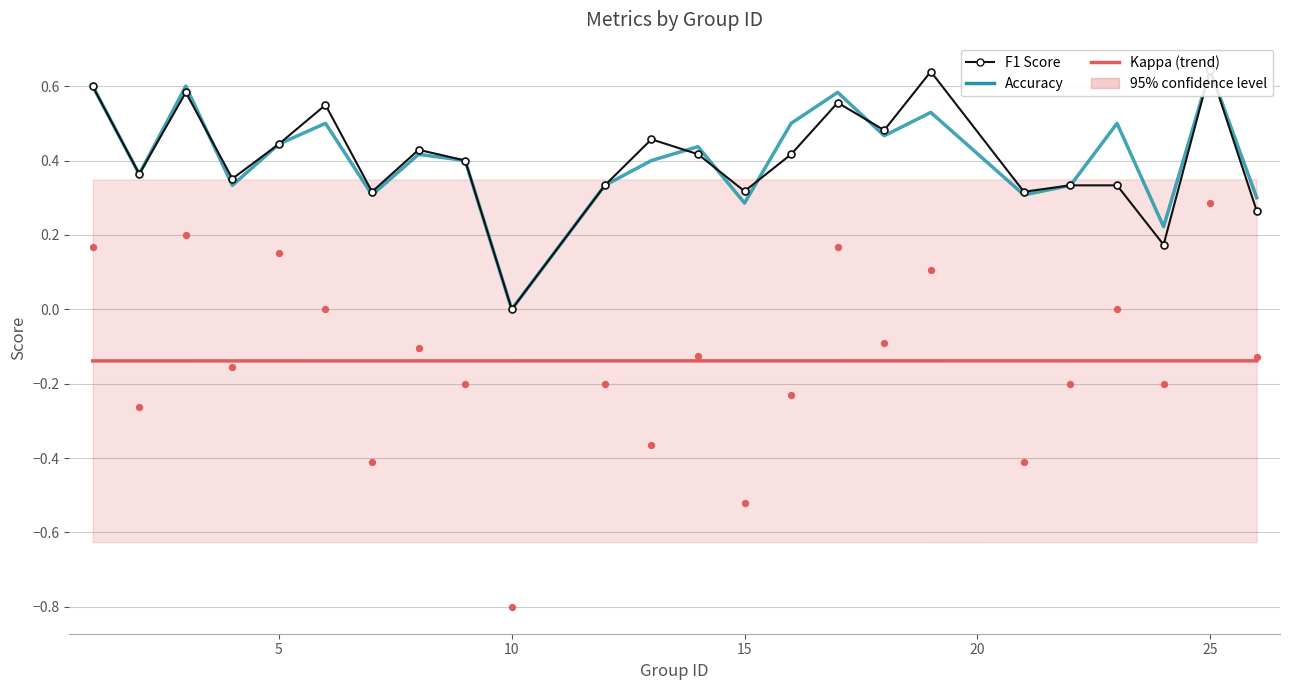

Which series contains the highest Y value?

f1